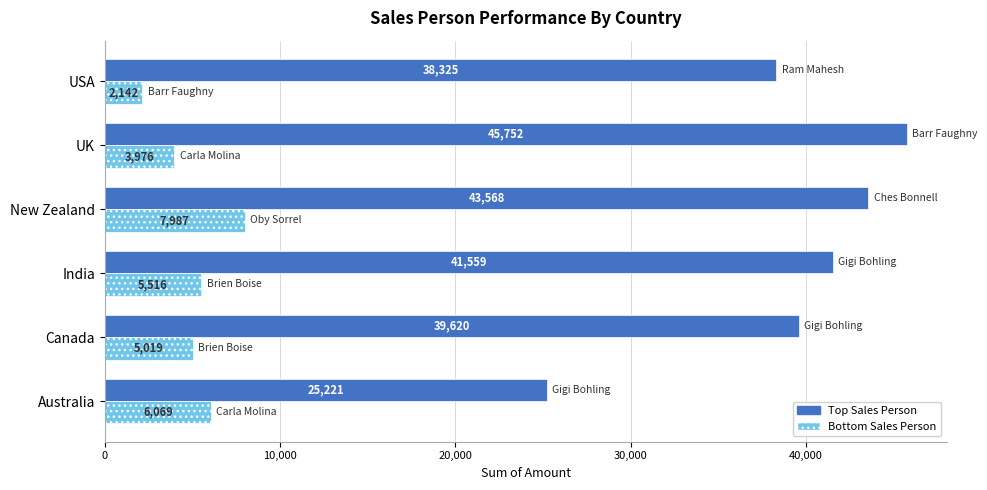

Where is Top Sales Person nearest to the value 35486?

USA